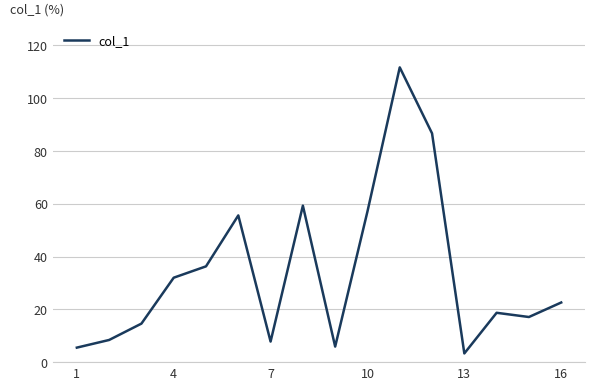

What is the maximum value shown in the chart?

111.7